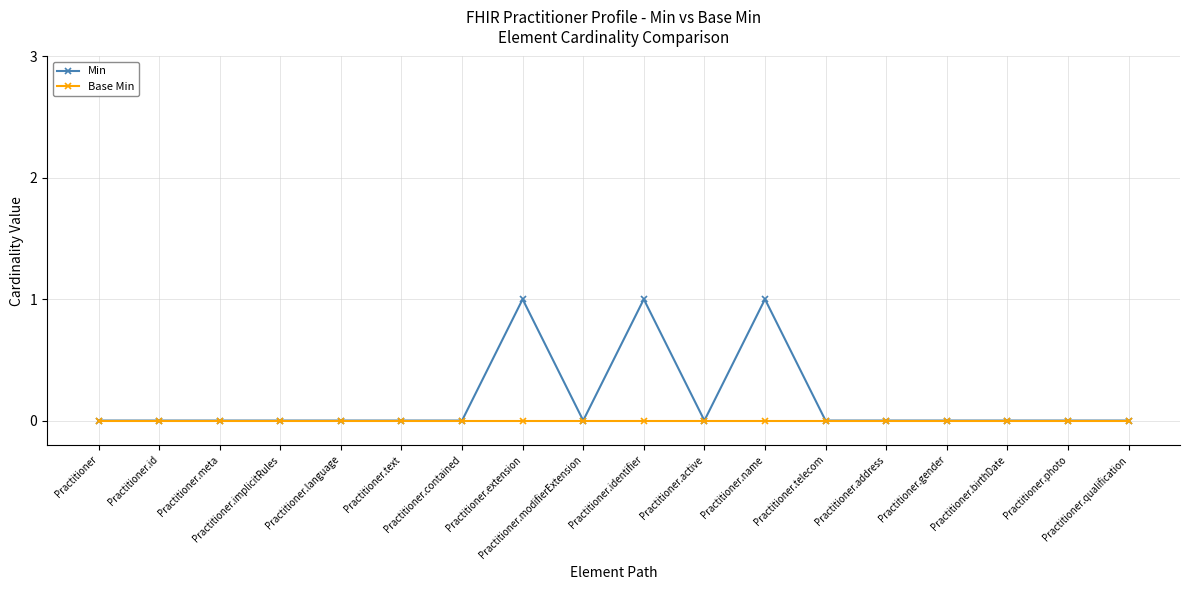

What is the label of the 5th point from the right?

Practitioner.address